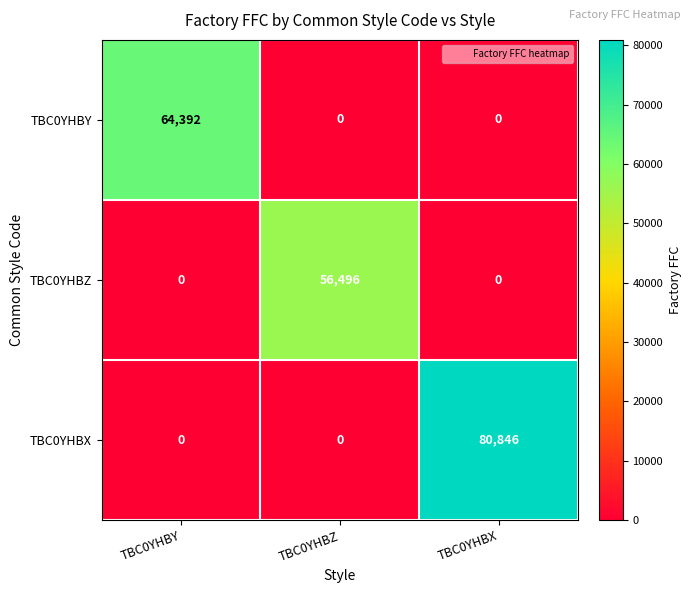

What is the difference between the TBC0YHBY values at TBC0YHBX and TBC0YHBY?

64392